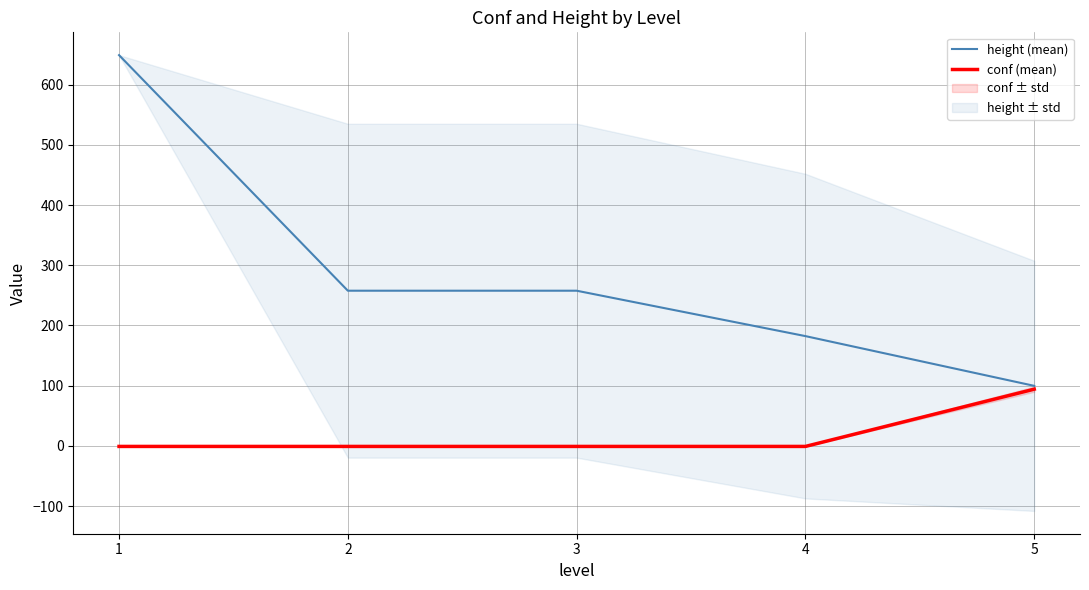

How many distinct data groups are displayed?

2